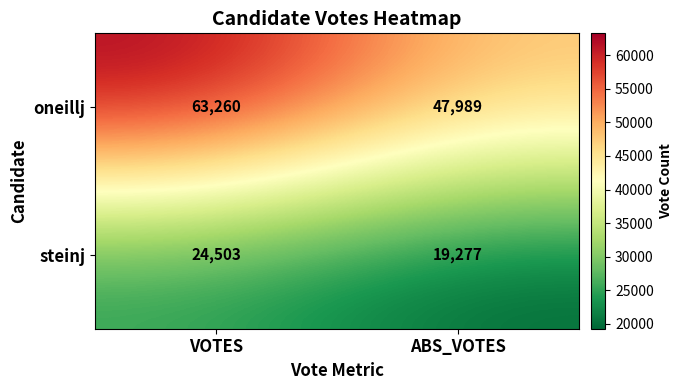

Reading right to left, transcribe all the data shown in this chart.

oneillj: 47989	63260
steinj: 19277	24503